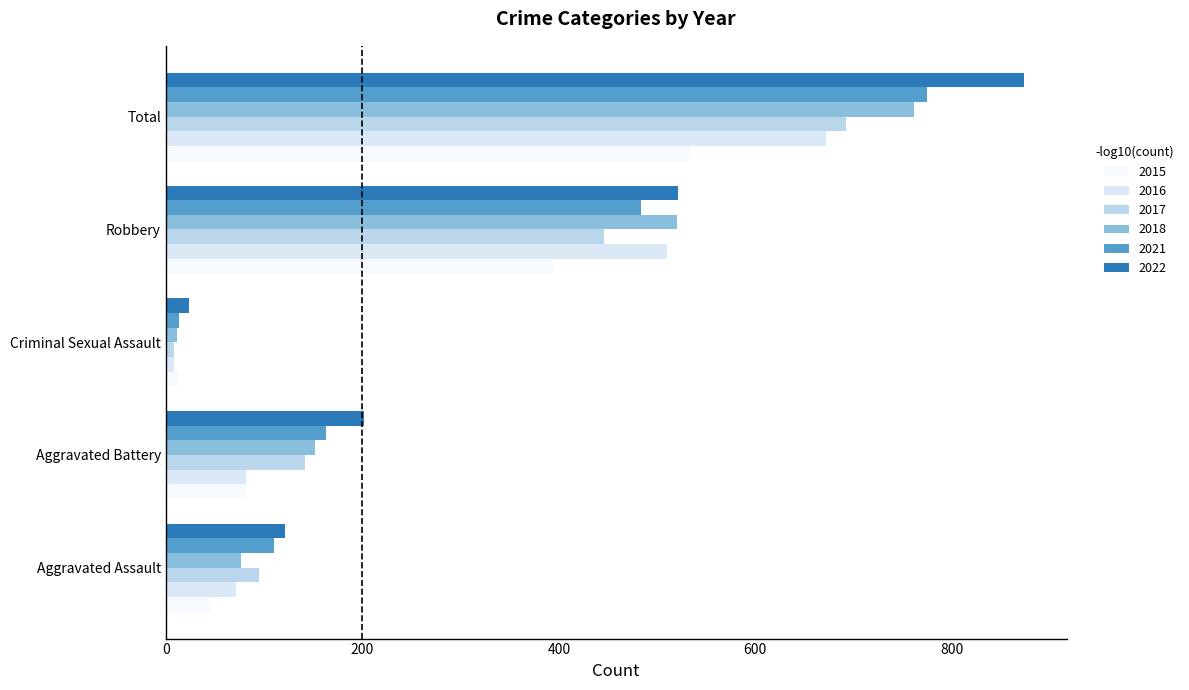

At which label does 2015 first exceed 82?

Robbery